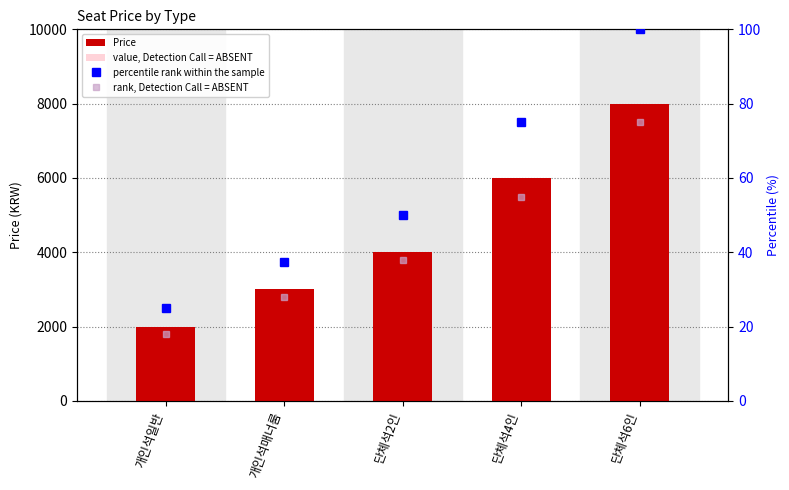

Rank the series at 개인석일반 from lowest to highest value.

rank, Detection Call = ABSENT, percentile rank within the sample, value, Detection Call = ABSENT, Price